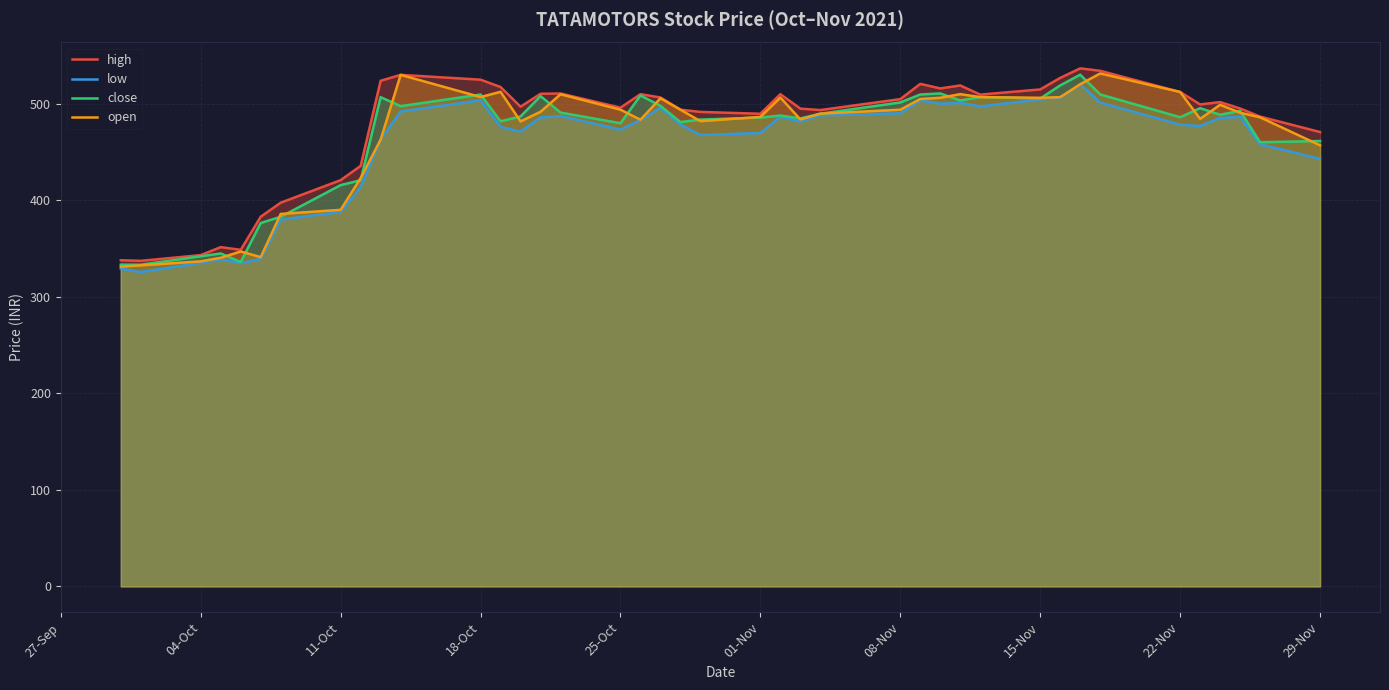

What is the total value across all series at 08-Nov?

1990.4